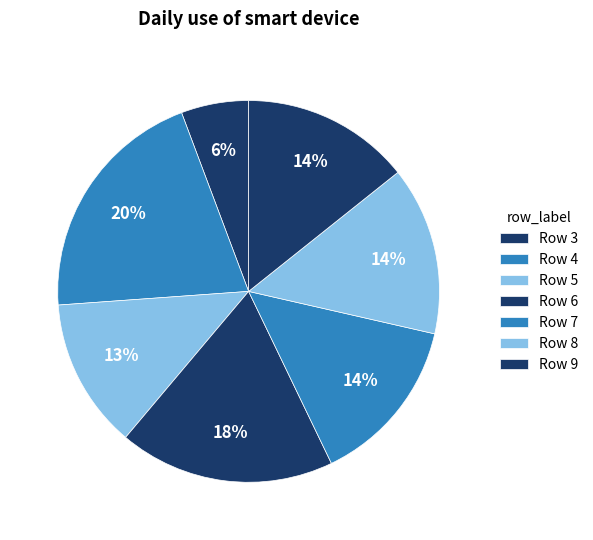

Count the number of slices in the pie.

7